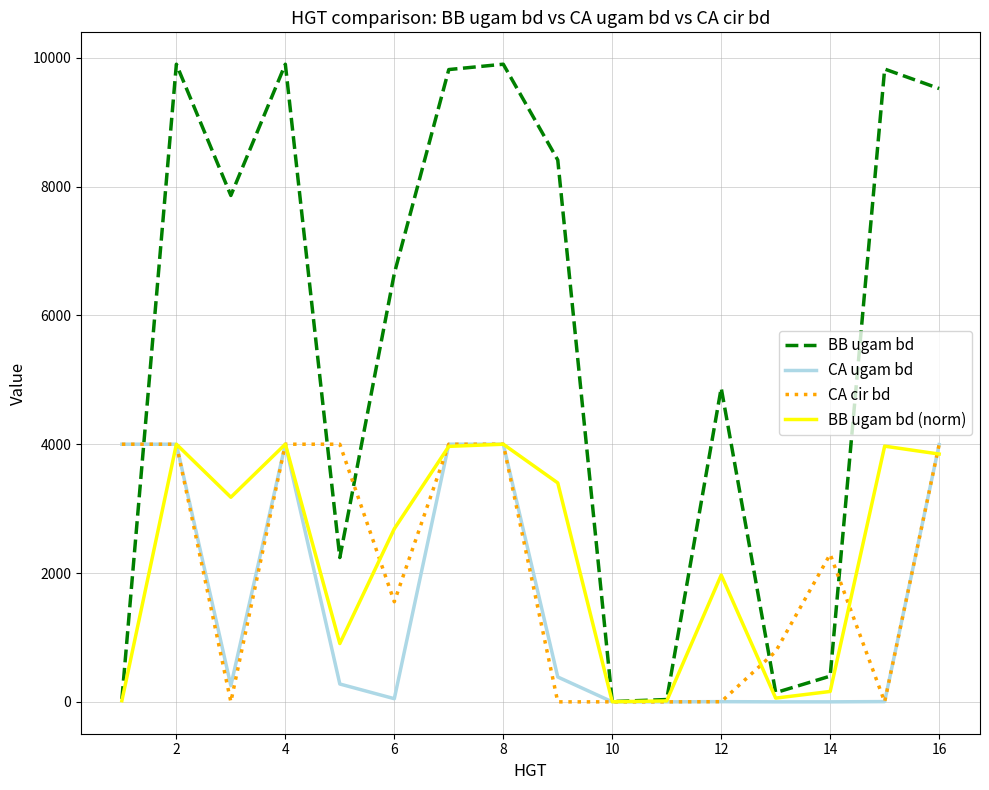

Which series has the largest total across all categories?

BB ugam bd